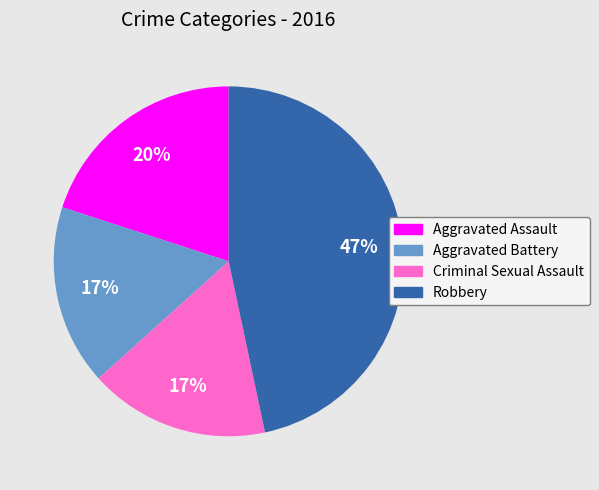

Is there any slice that represents more than half of the pie?

No